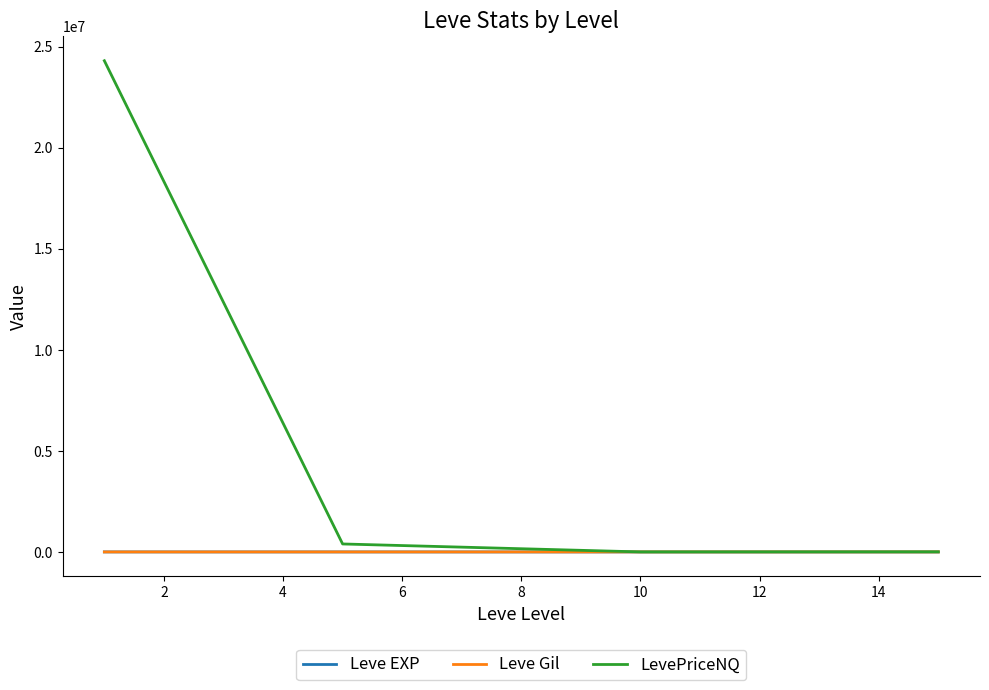

What is the difference between the maximum and minimum values in the Leve EXP series?

466.2